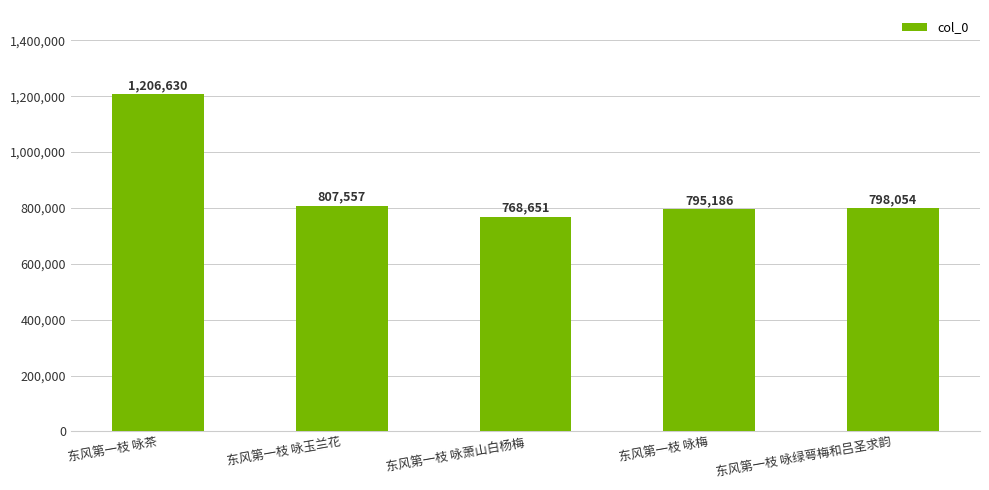

What is the label of the 4th bar from the left?

东风第一枝 咏梅